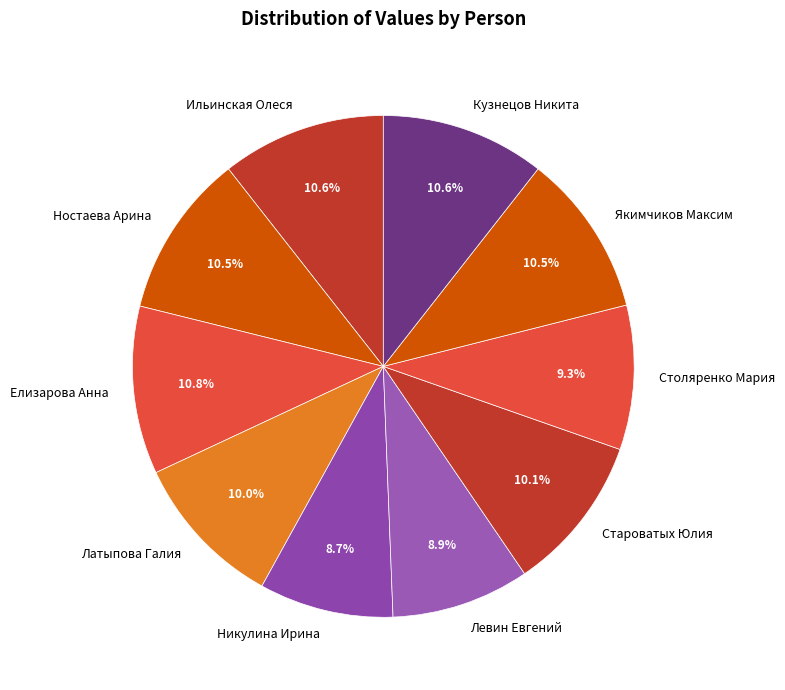

How many slices are in this pie chart?

10